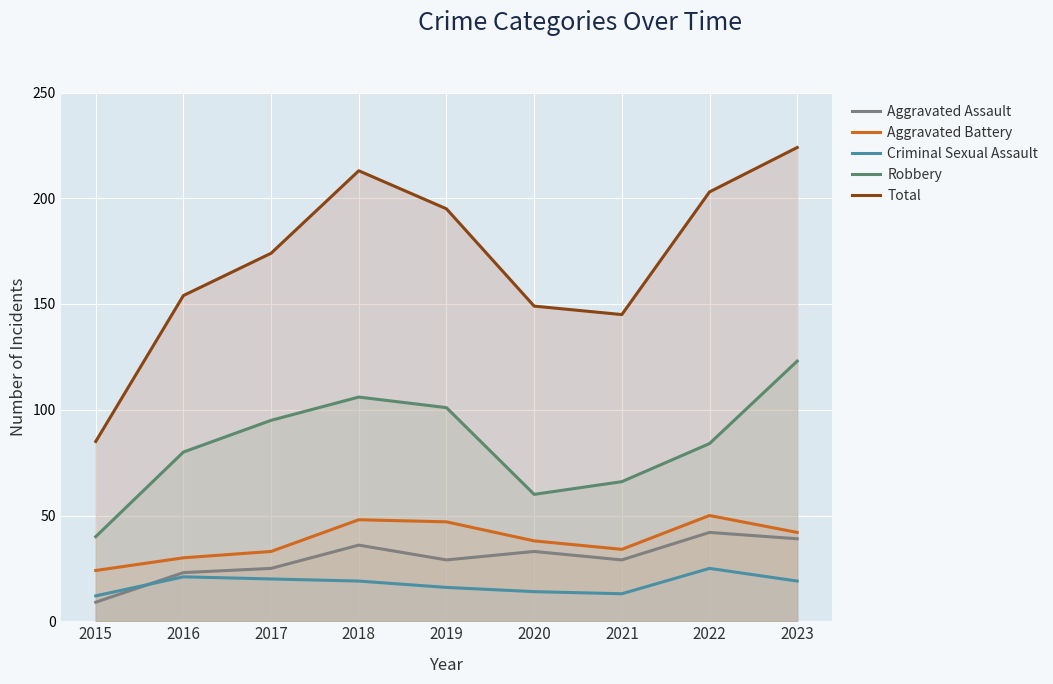

True or false: Aggravated Assault has a value of 29 at 2019.

True